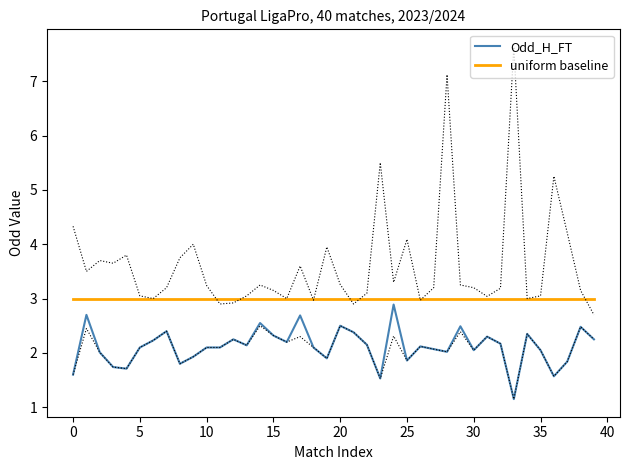

What is the total value across all series at 14?

5.5